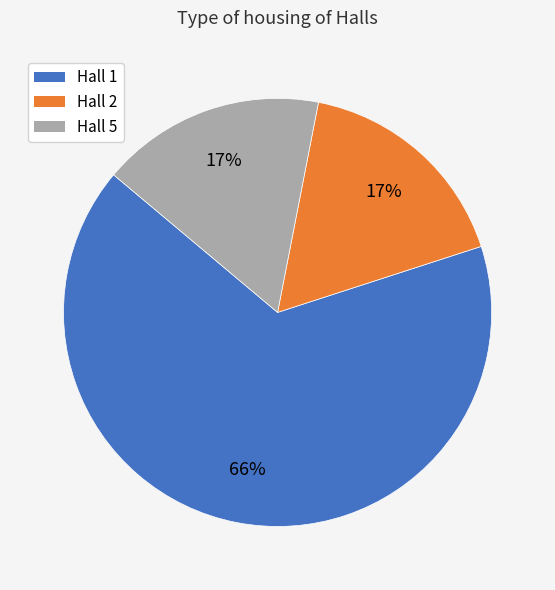

How many slices are in this pie chart?

3